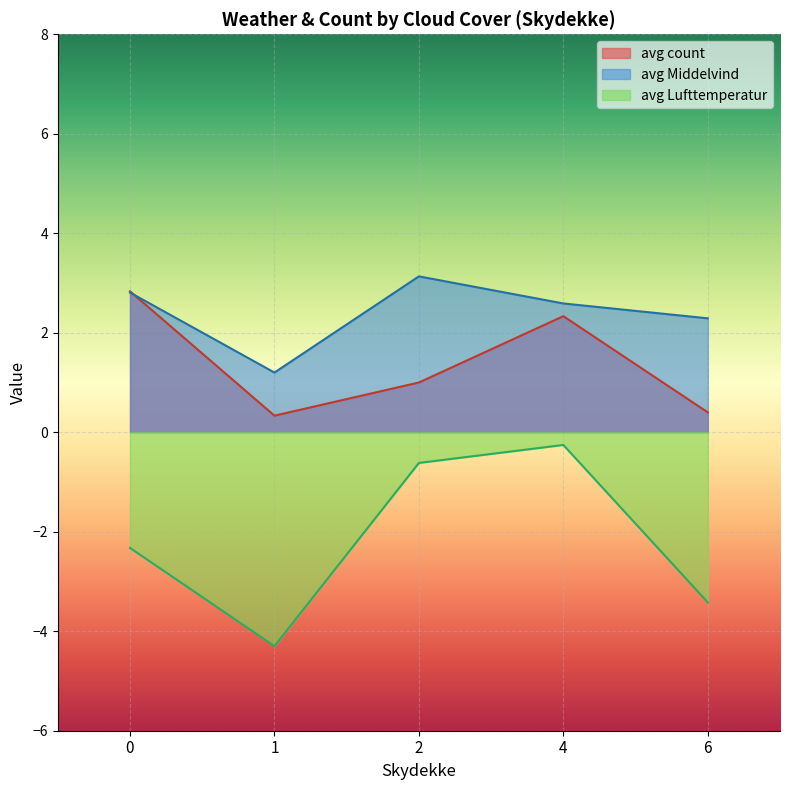

At which category is the sum across all series the highest?

4